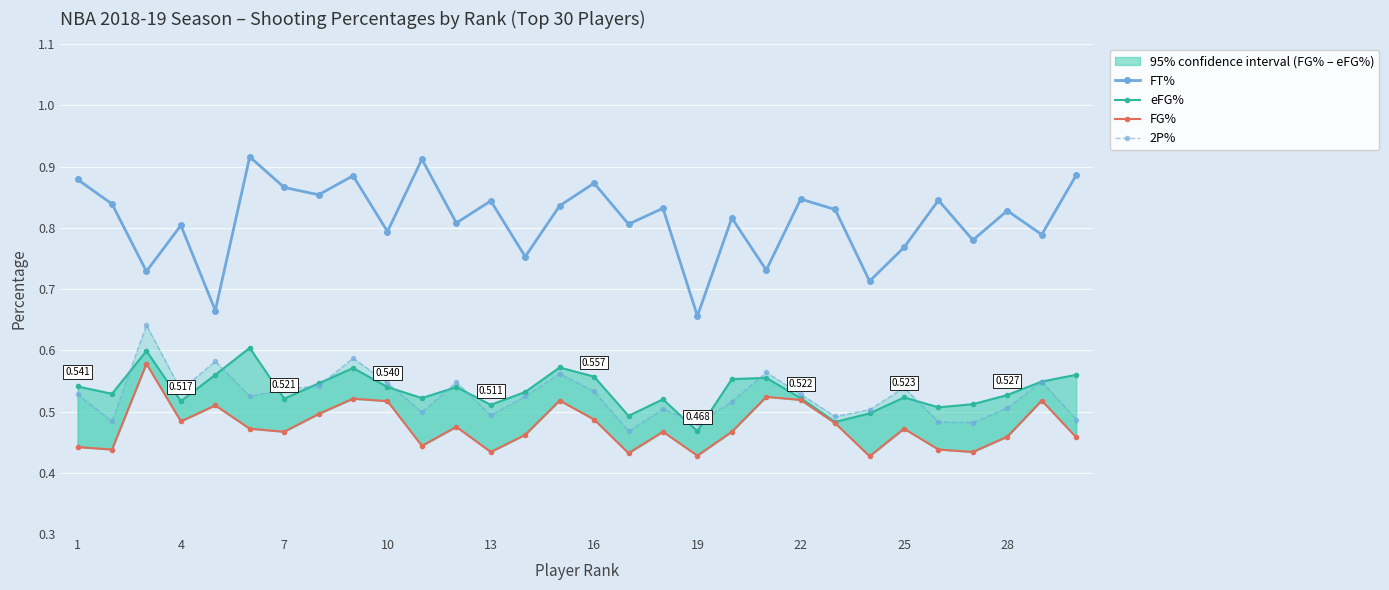

How many eFG% values are between 0 and 1?

30